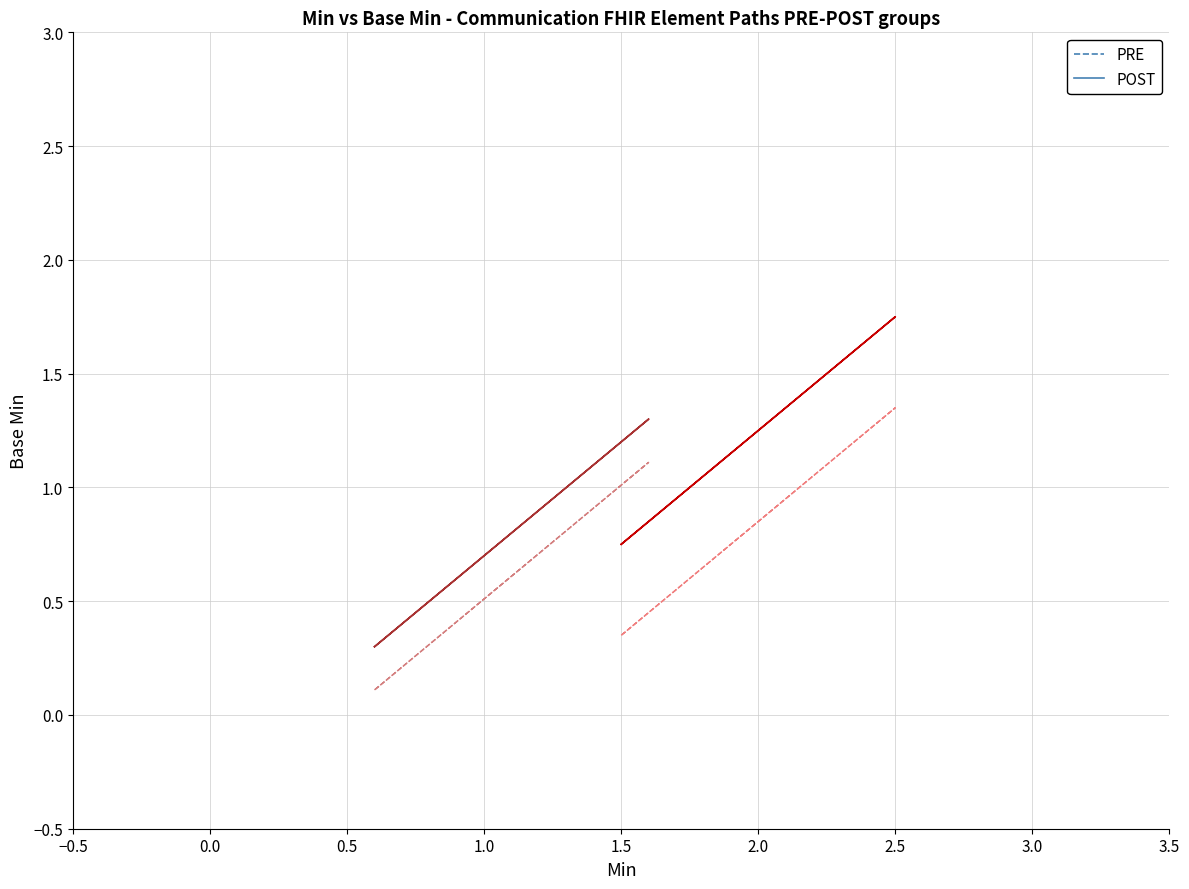

True or false: Communication and Communication.meta cross at least once.

False